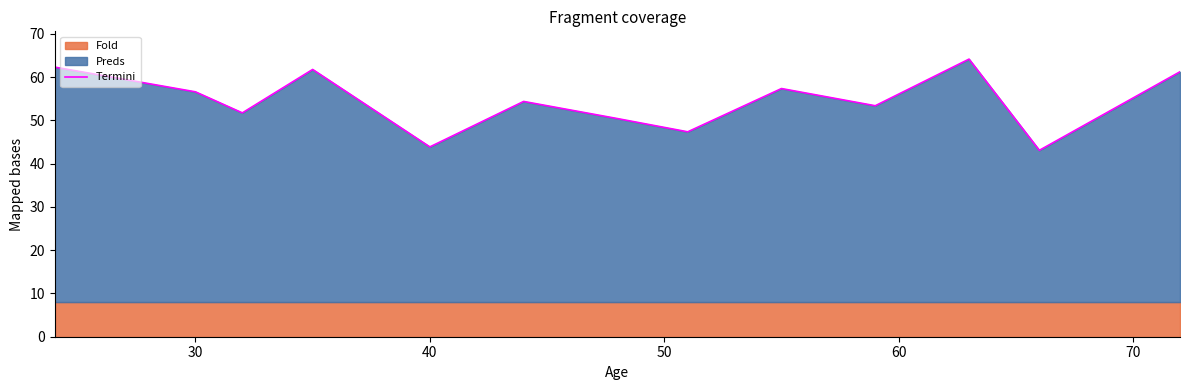

The Termini series shows 86.4 at 30. True or false?

False